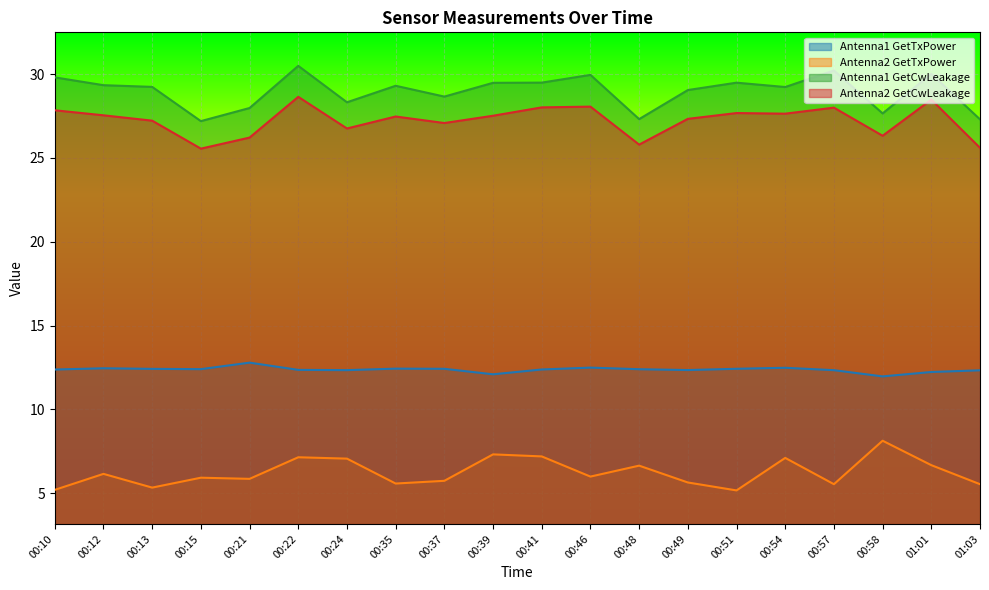

What is the difference between the Antenna2 GetTxPower values at 00:10 and 00:37?

0.5